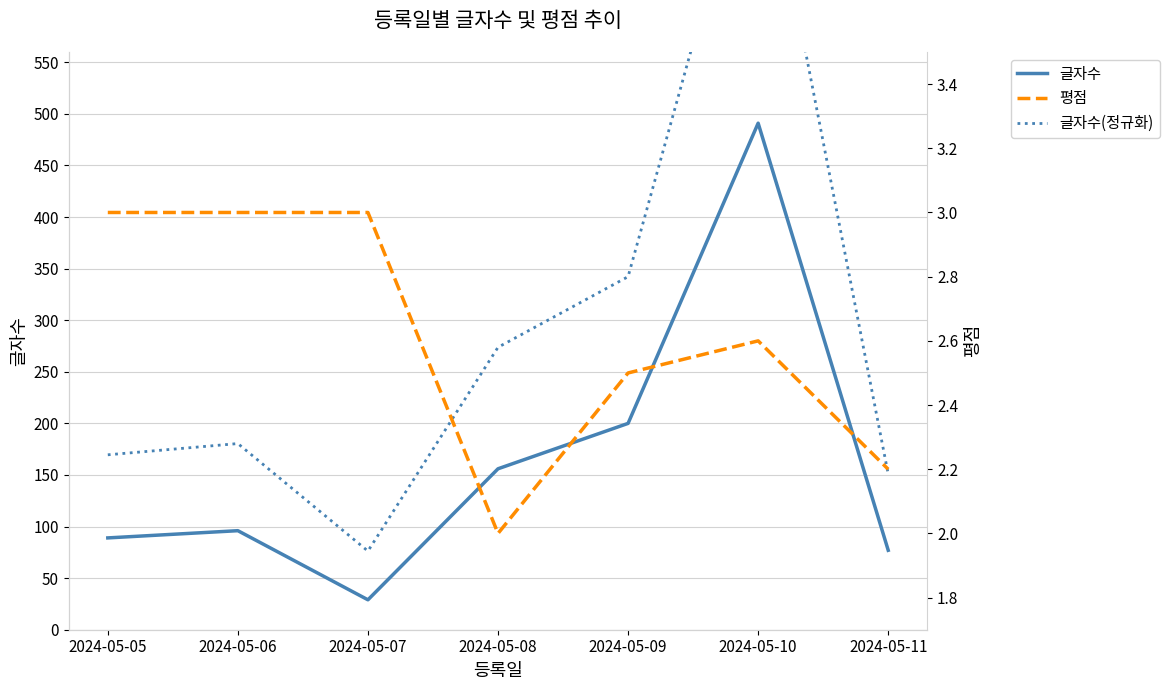

Is the value of 글자수 at 2024-05-06 greater than the value of 글자수(정규화) at 2024-05-05?

Yes